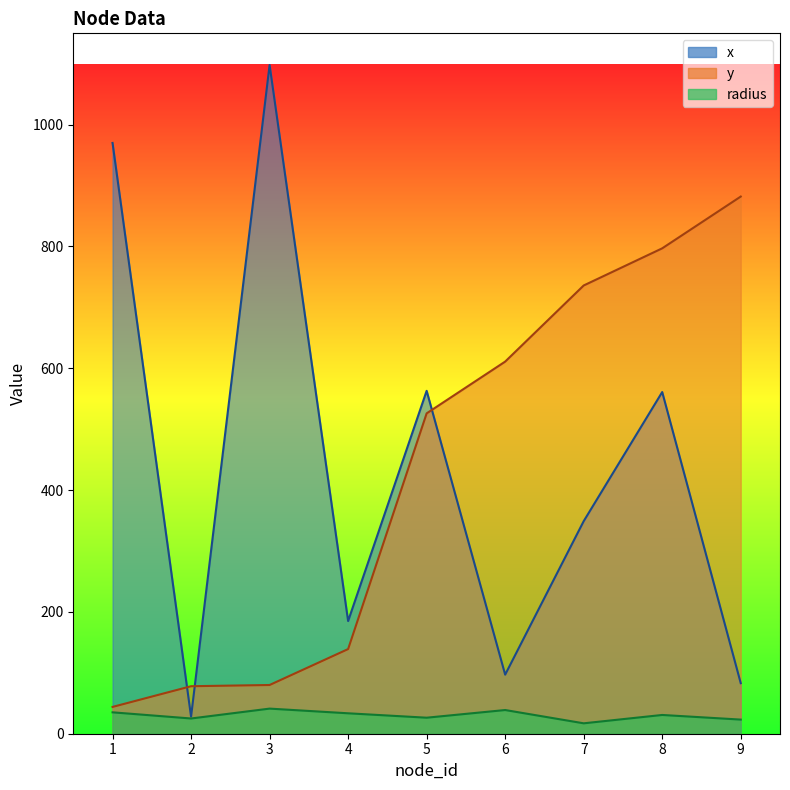

True or false: y has a value of 41.3 at 3.

False